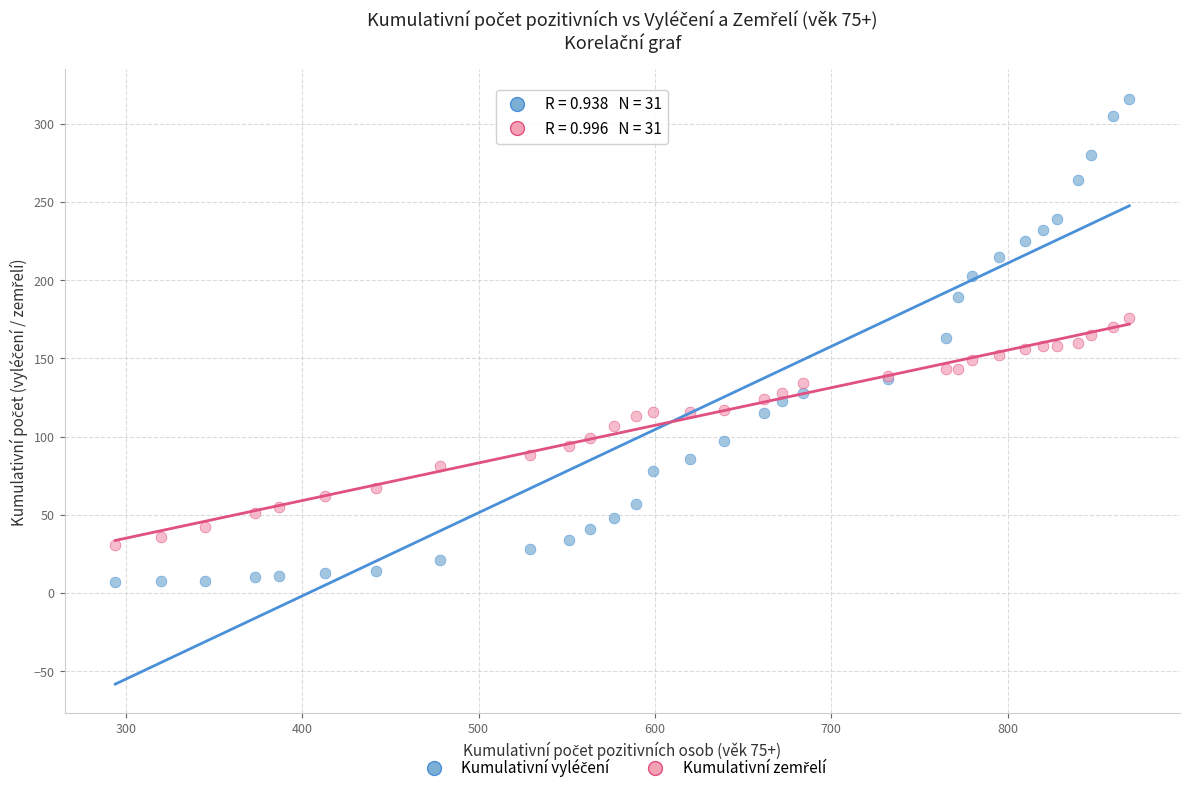

What is the X range (max minus min) for the scatter plot?

575